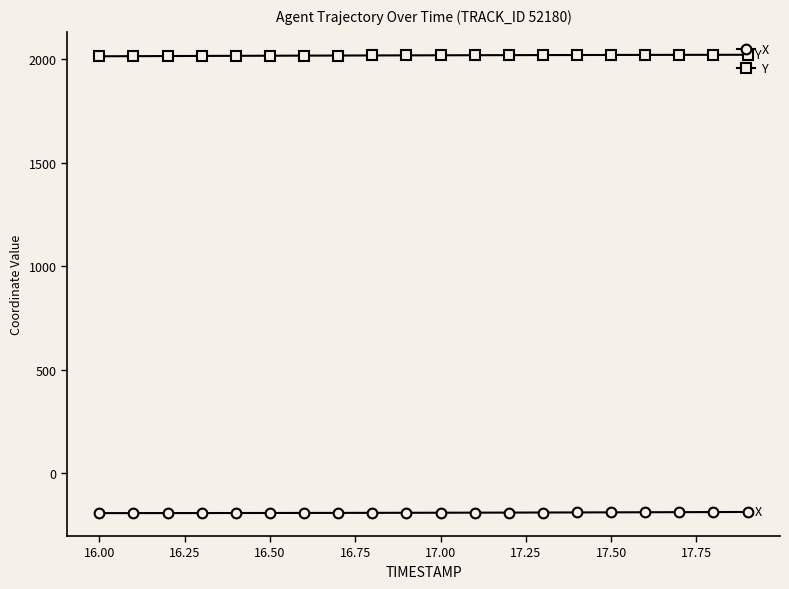

What is the value of the Y point at the 4th from the left?

2016.9